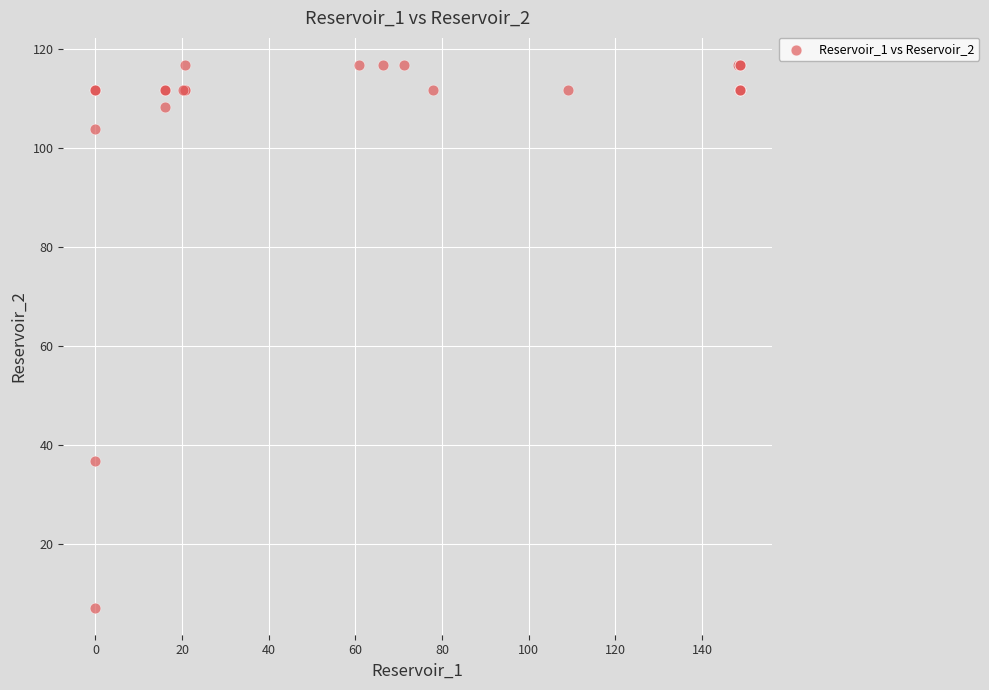

What Y value in the scatter plot is closest to 61?

36.8